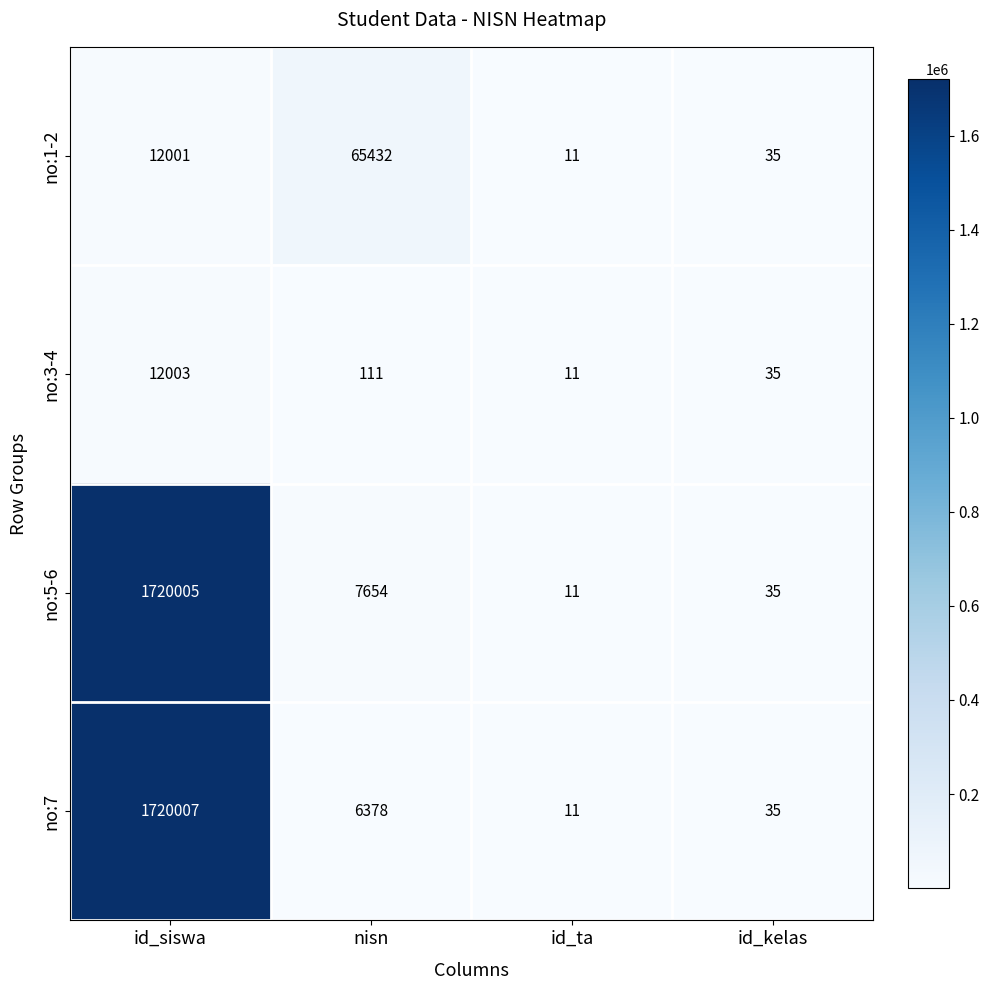

At which category is the sum across all series the highest?

id_siswa